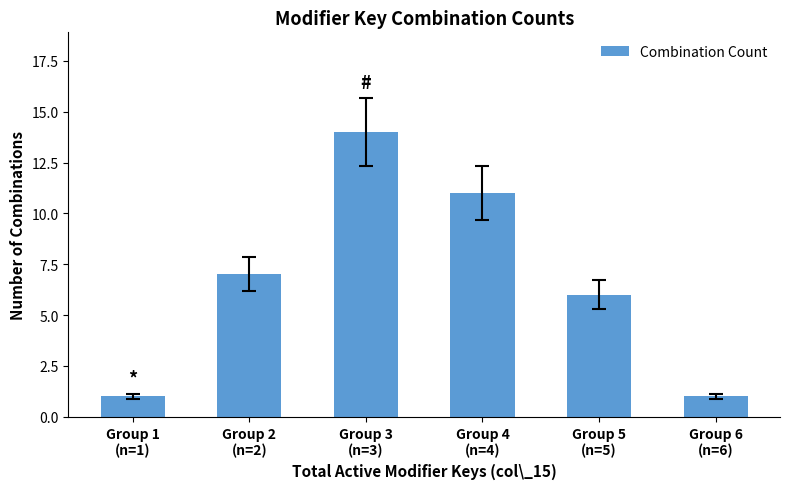

What is the value of the 3rd bar from the left?

14